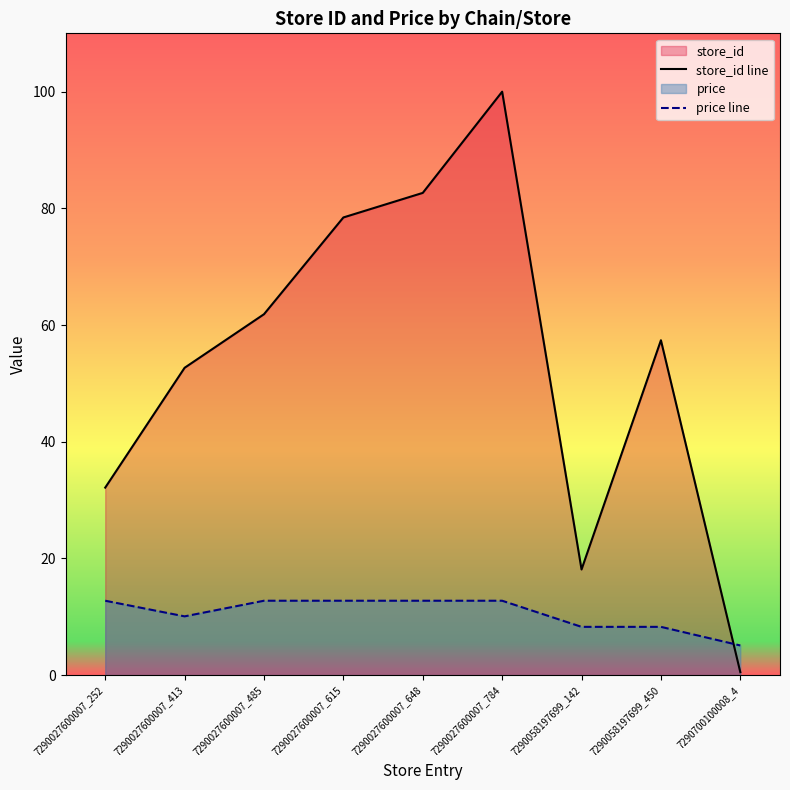

Which series has the largest range (max minus min)?

store_id line